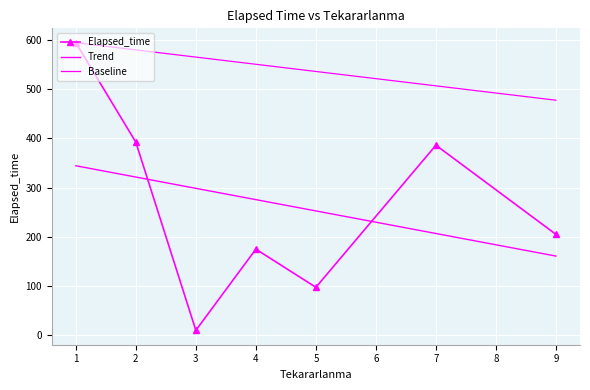

How many lines are shown in the chart?

3